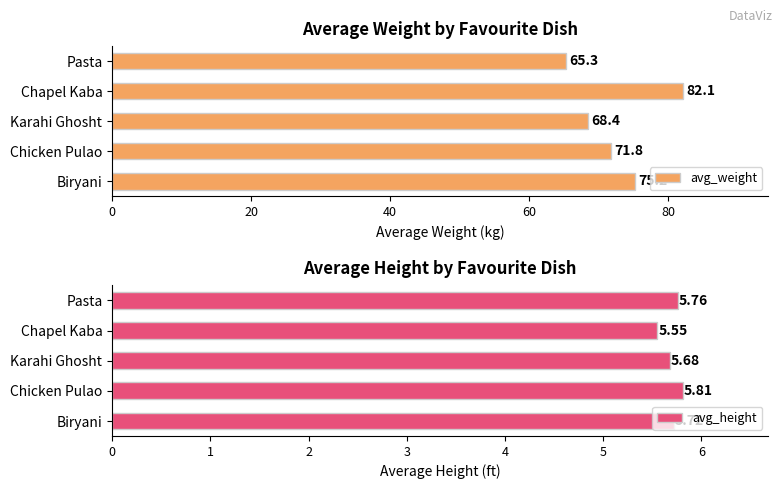

How many bars are there in total?

10